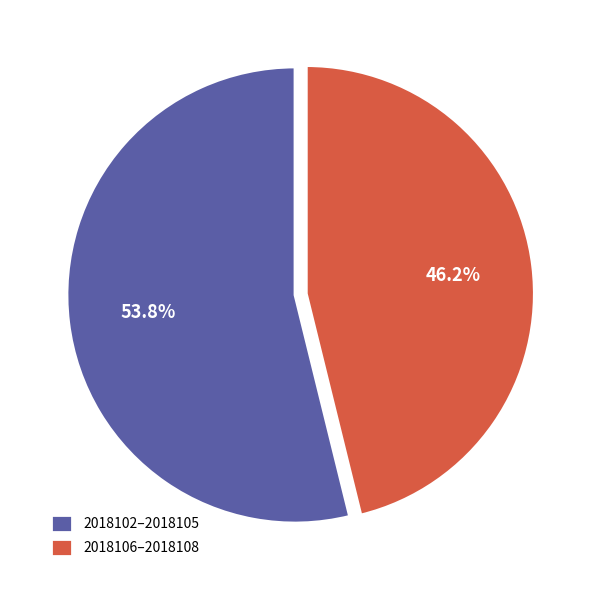

Which has a higher value, 2018106–2018108 or 2018102–2018105?

2018102–2018105